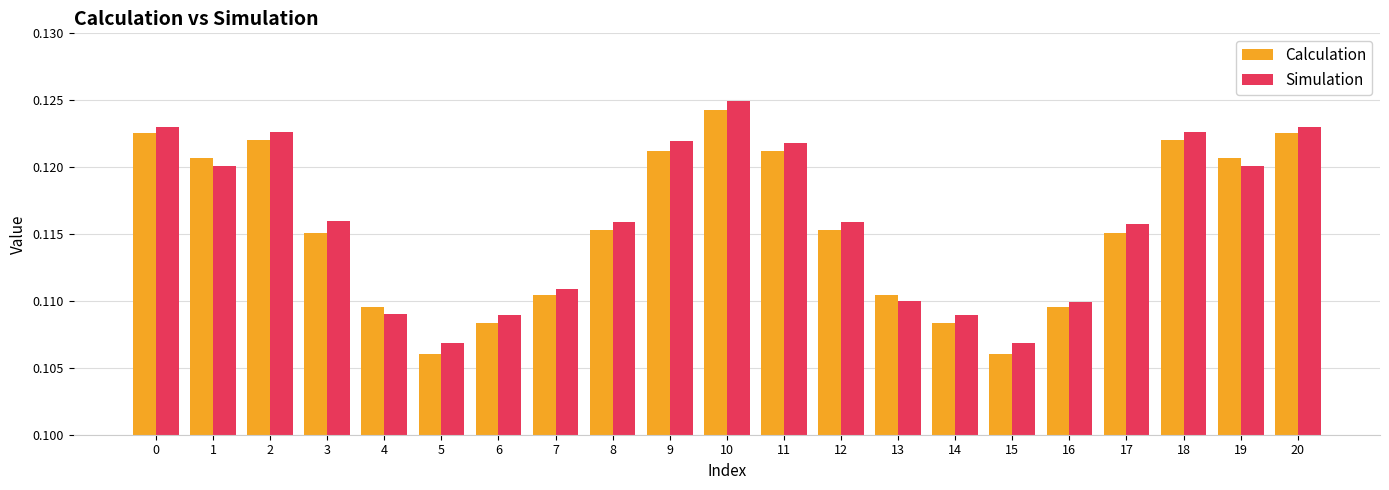

Count the Simulation values in the range 0 to 1.

21